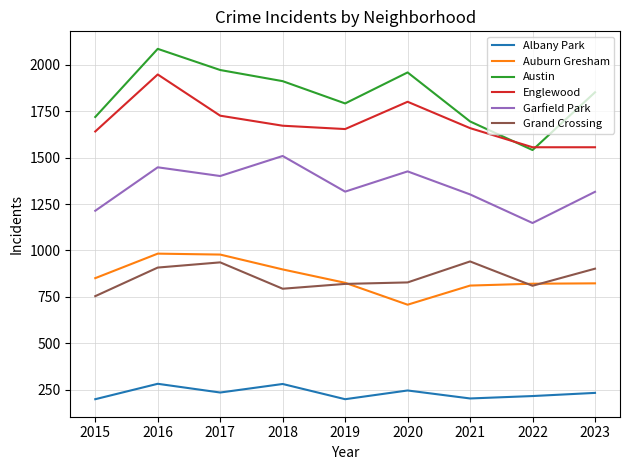

What is the minimum value for Grand Crossing?

754